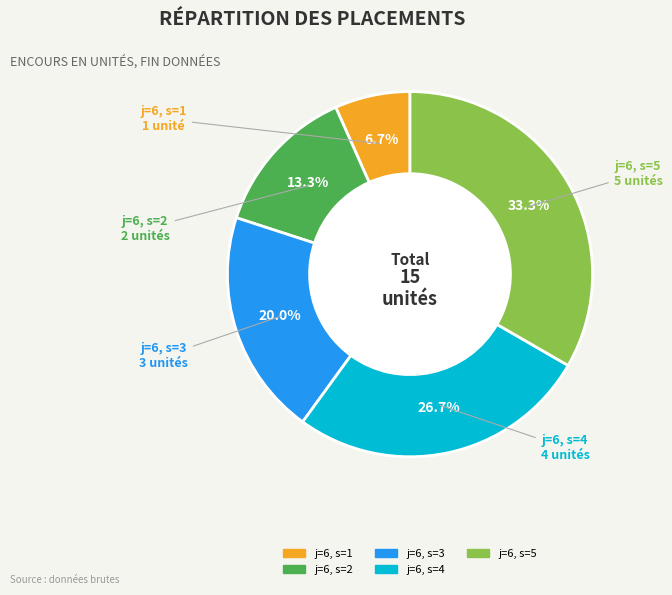

Does j=6, s=5 account for over 50% of the chart?

No